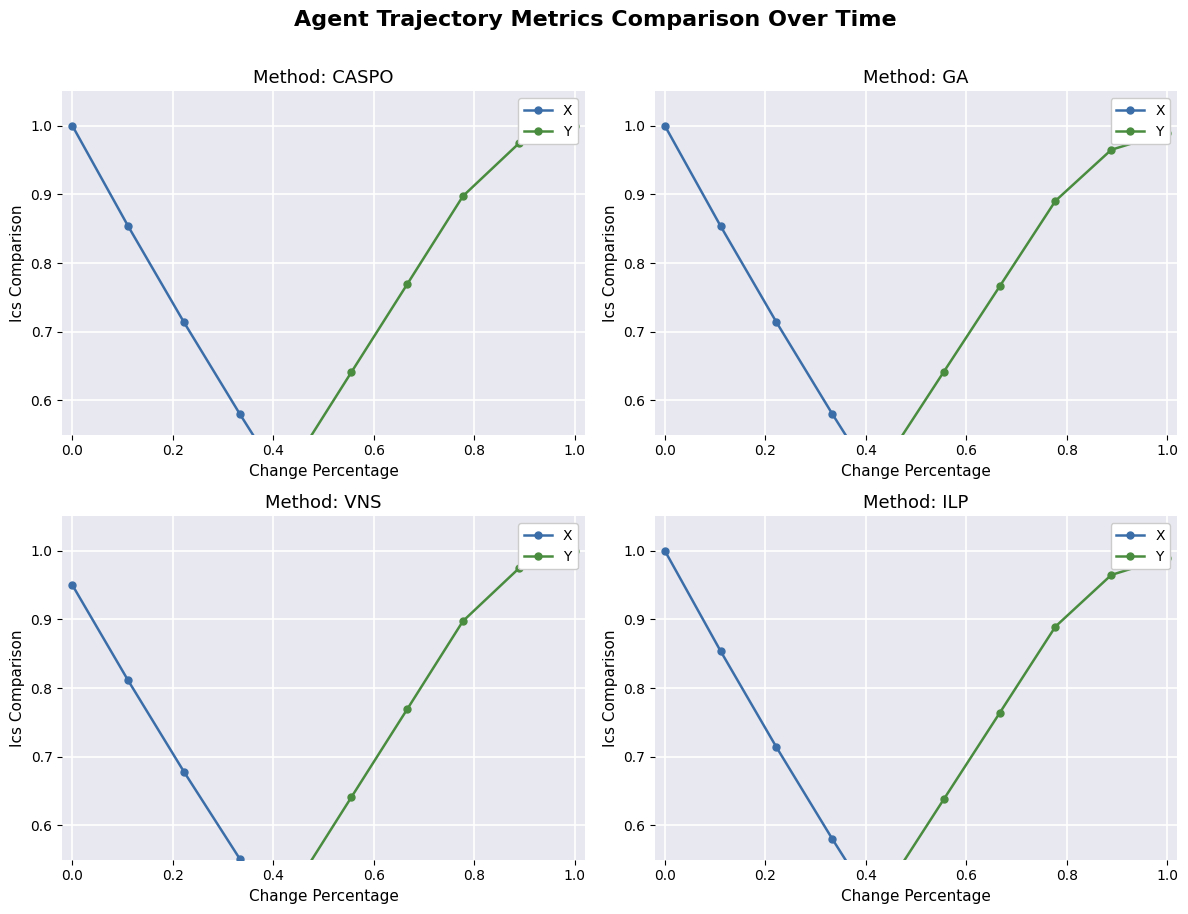

What is the value of the Y point at the 7th from the left?

0.8